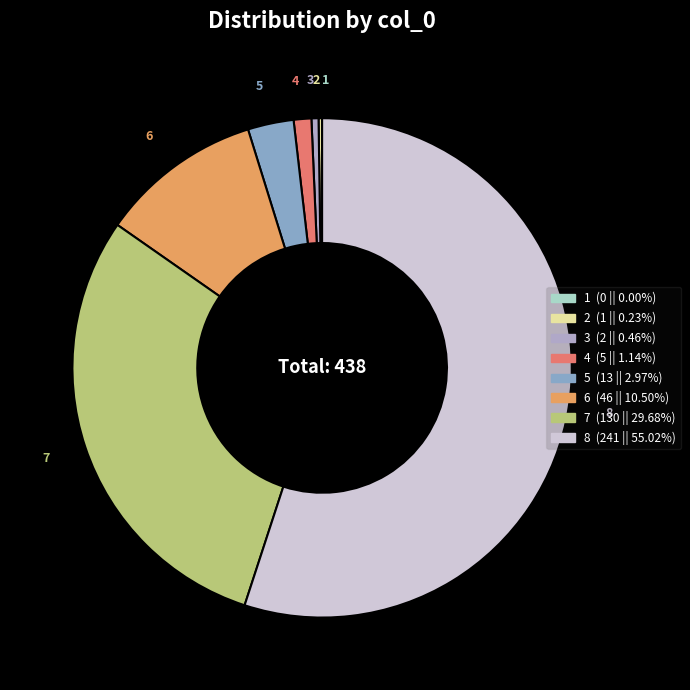

Is there any slice that represents more than half of the pie?

Yes